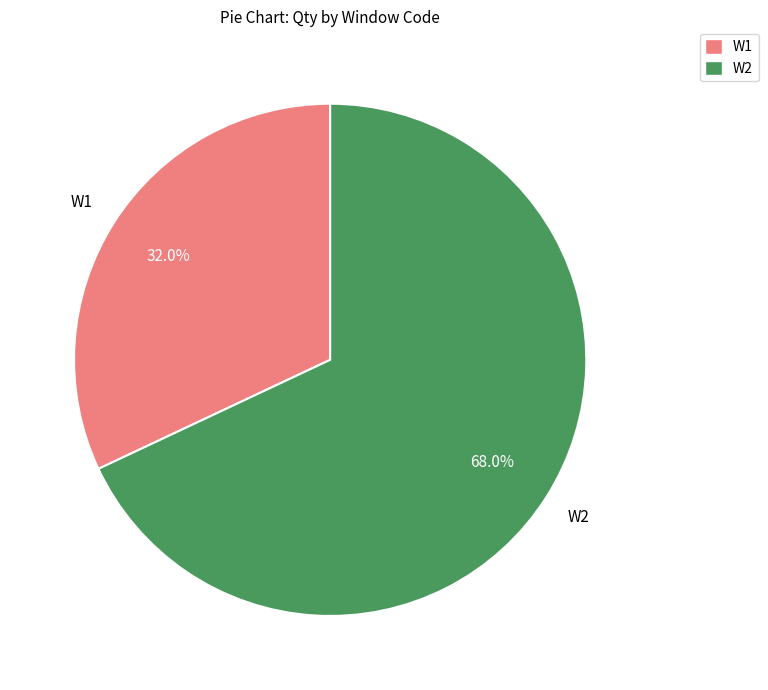

To the nearest percent, what is the difference between the largest and smallest slice percentages?

36%